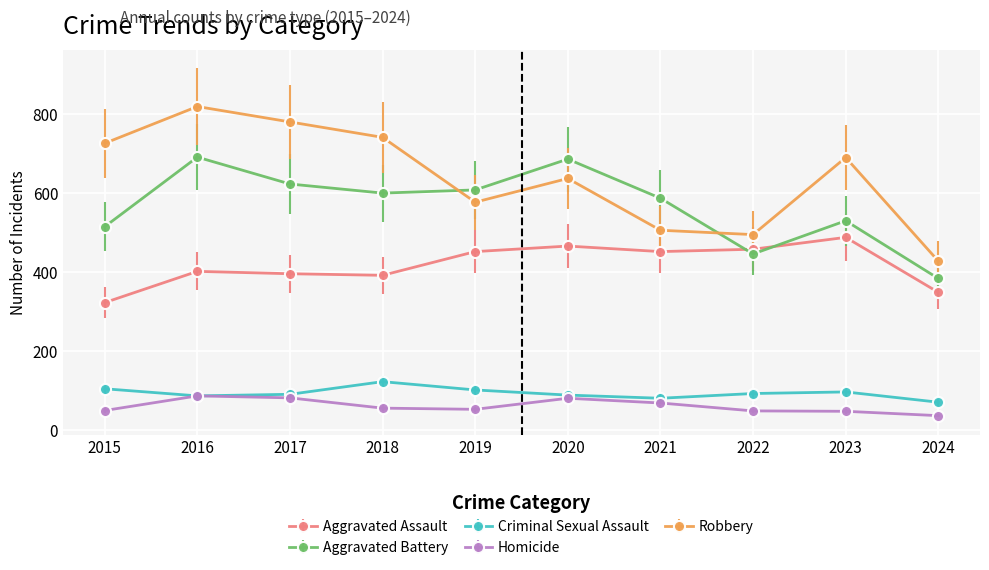

Where is the first local minimum for Robbery?

2019